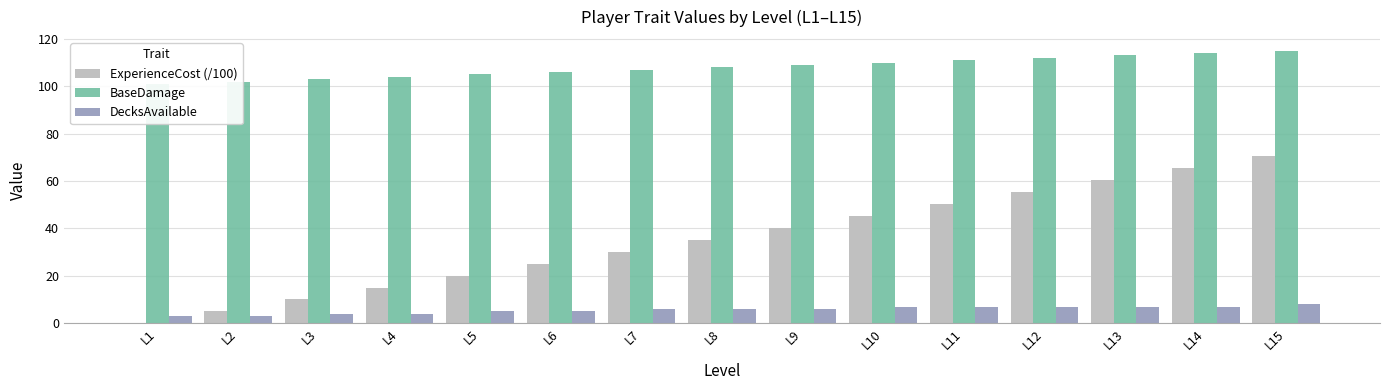

List the labels in order of ExperienceCost (/100) value, smallest first.

L1, L2, L3, L4, L5, L6, L7, L8, L9, L10, L11, L12, L13, L14, L15